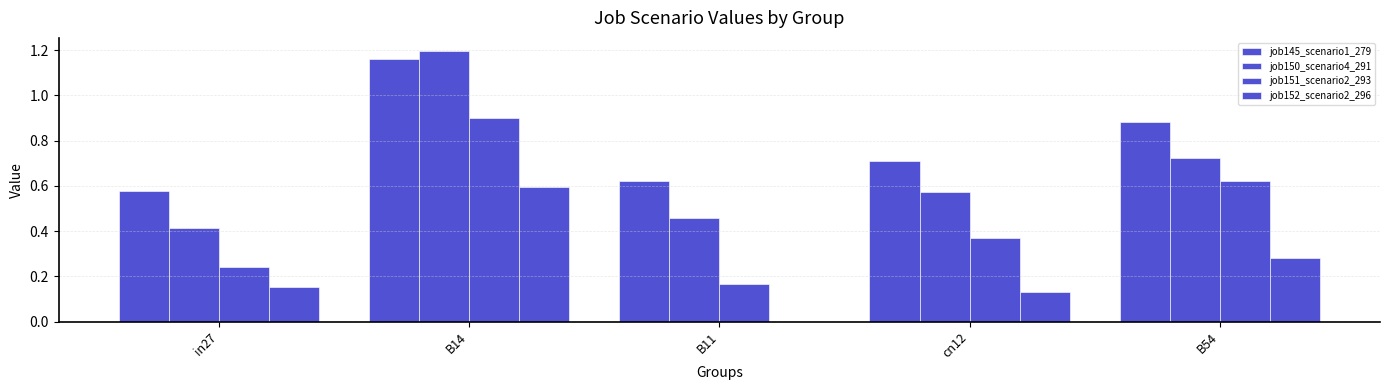

Which series changed the most between B14 and cn12?

job150_scenario4_291